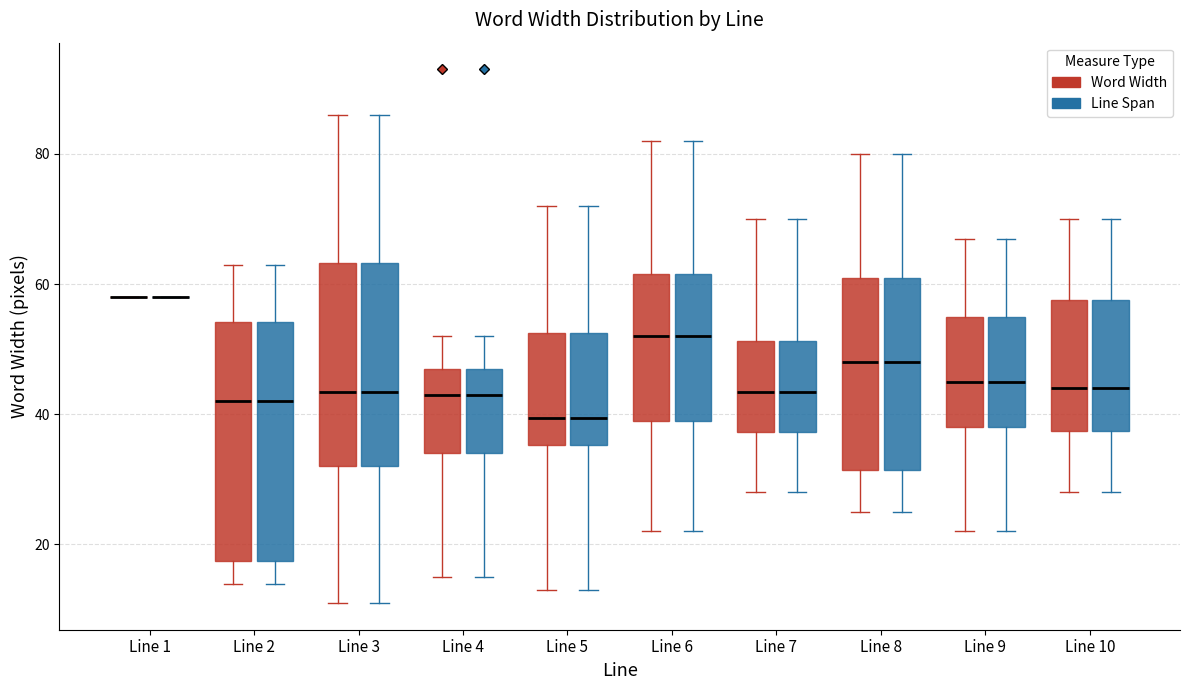

Reading left to right, read every box against the y-axis: the position of its median line, the range the box covers, and the ends of its whiskers. The values are not printed on the chart, so give them approximately, as read against the axis.

Line 1 (Word Width): box collapsed to a line at 58, whiskers 58 to 58
Line 1 (Line Span): box collapsed to a line at 58, whiskers 58 to 58
Line 2 (Word Width): median 42, box 18 to 54, whiskers 14 to 64
Line 2 (Line Span): median 42, box 18 to 54, whiskers 14 to 64
Line 3 (Word Width): median 44, box 32 to 64, whiskers 12 to 86
Line 3 (Line Span): median 44, box 32 to 64, whiskers 12 to 86
Line 4 (Word Width): median 44, box 34 to 48, whiskers 16 to 52
Line 4 (Line Span): median 44, box 34 to 48, whiskers 16 to 52
Line 5 (Word Width): median 40, box 36 to 52, whiskers 14 to 72
Line 5 (Line Span): median 40, box 36 to 52, whiskers 14 to 72
Line 6 (Word Width): median 52, box 40 to 62, whiskers 22 to 82
Line 6 (Line Span): median 52, box 40 to 62, whiskers 22 to 82
Line 7 (Word Width): median 44, box 38 to 52, whiskers 28 to 70
Line 7 (Line Span): median 44, box 38 to 52, whiskers 28 to 70
Line 8 (Word Width): median 48, box 32 to 62, whiskers 26 to 80
Line 8 (Line Span): median 48, box 32 to 62, whiskers 26 to 80
Line 9 (Word Width): median 46, box 38 to 56, whiskers 22 to 68
Line 9 (Line Span): median 46, box 38 to 56, whiskers 22 to 68
Line 10 (Word Width): median 44, box 38 to 58, whiskers 28 to 70
Line 10 (Line Span): median 44, box 38 to 58, whiskers 28 to 70